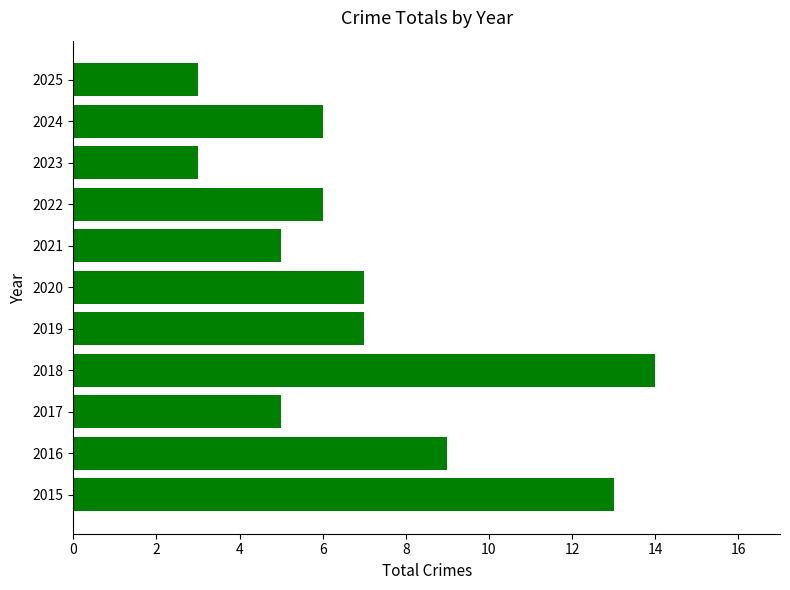

How many bars are there in total?

11